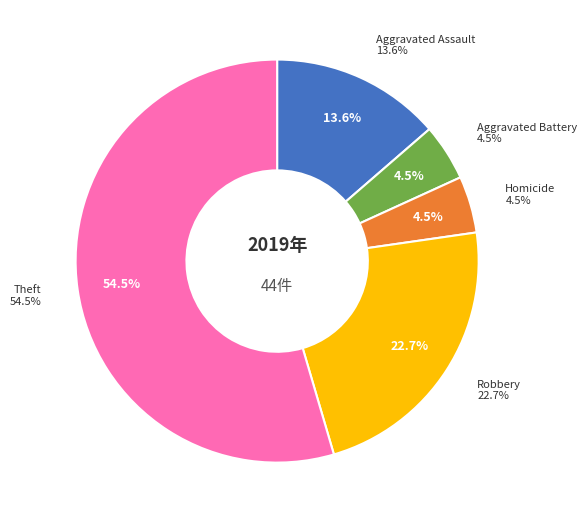

Is the sum of Aggravated Assault and Homicide greater than half?

No